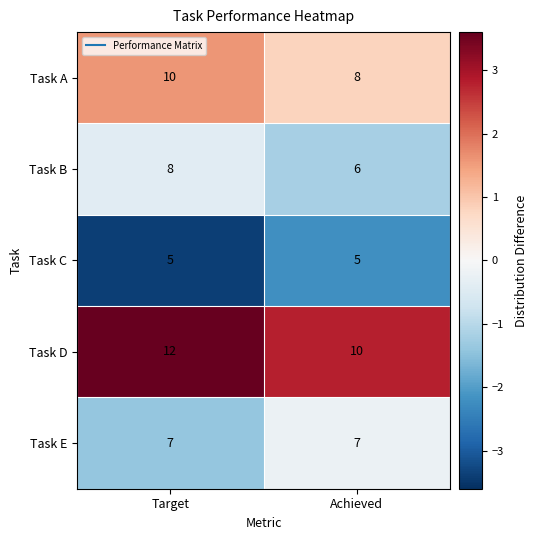

At which label does Task B reach its minimum?

Achieved